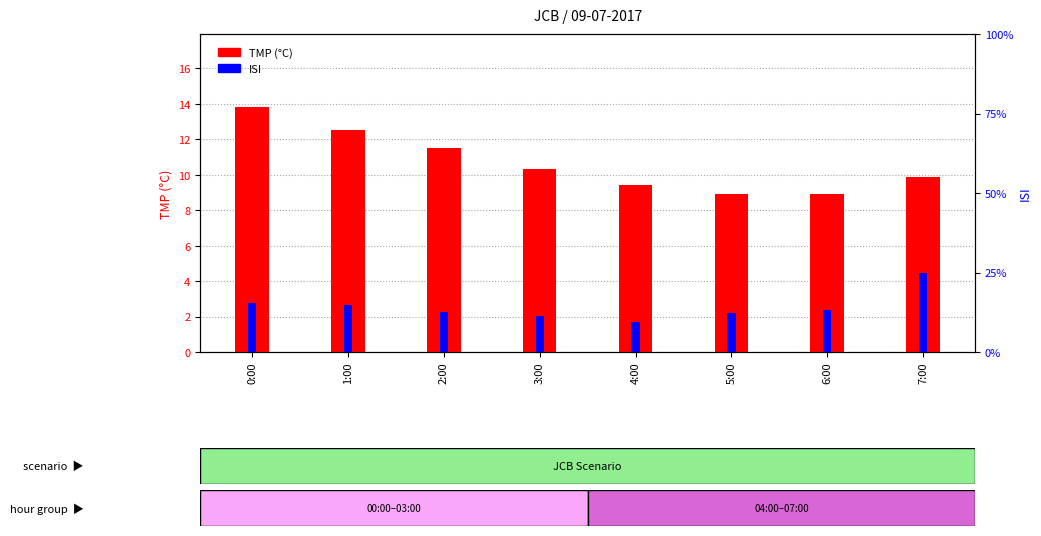

True or false: ISI has a value of 0.9 at 2:00.

False